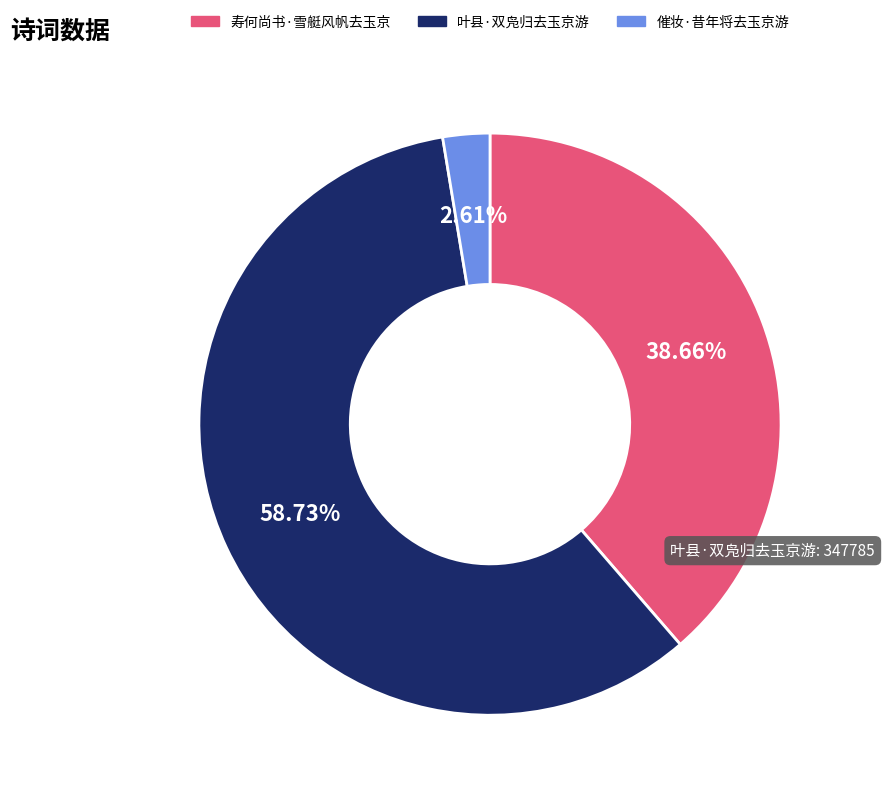

Does 叶县·双凫归去玉京游 represent more than half of the total?

Yes